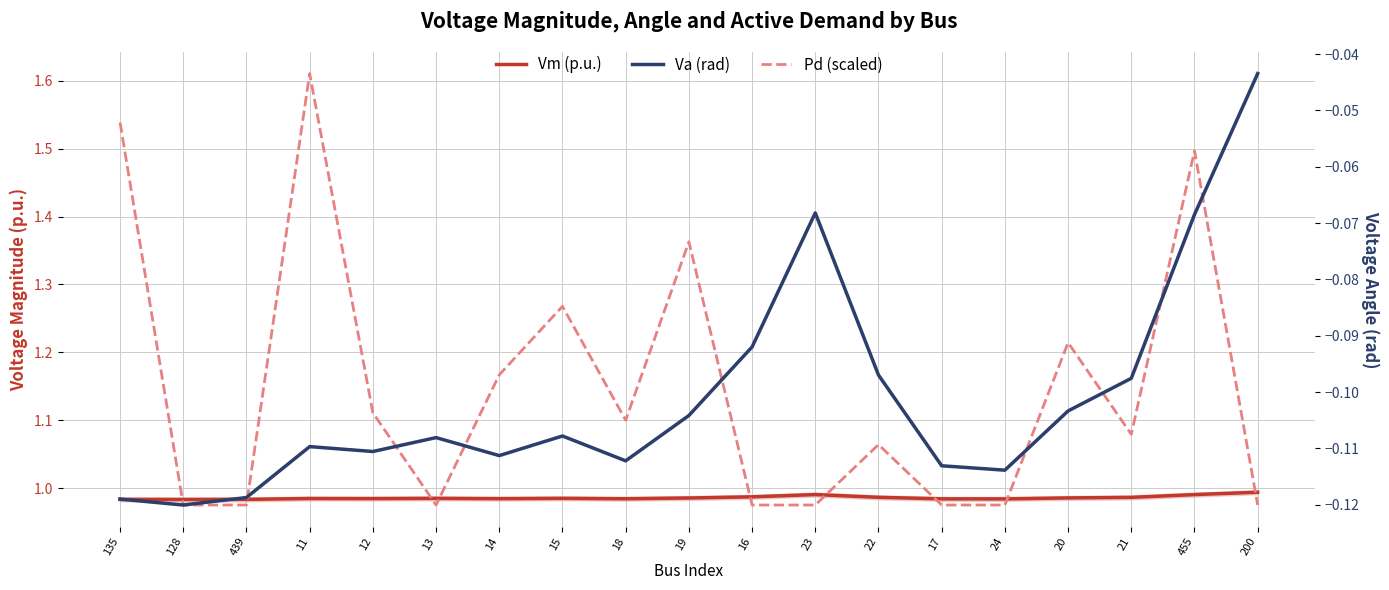

How many intersections are there between Vm (p.u.) and Pd (scaled)?

9